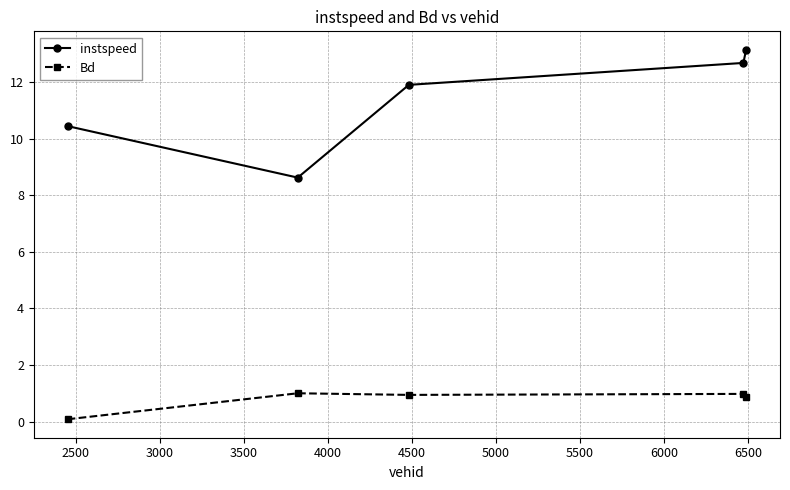

What is the minimum value shown in the chart?

0.1